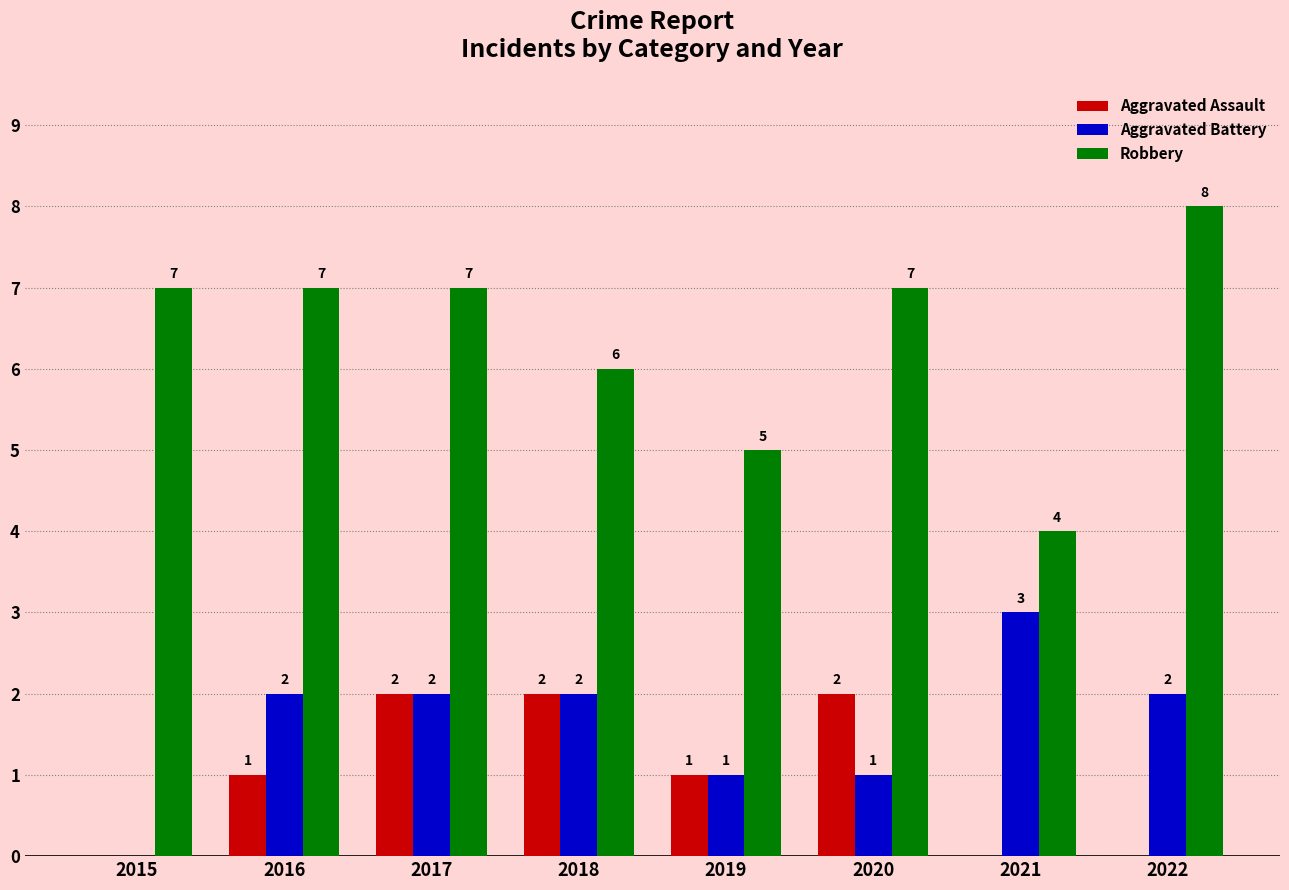

How many series are shown in this chart?

3